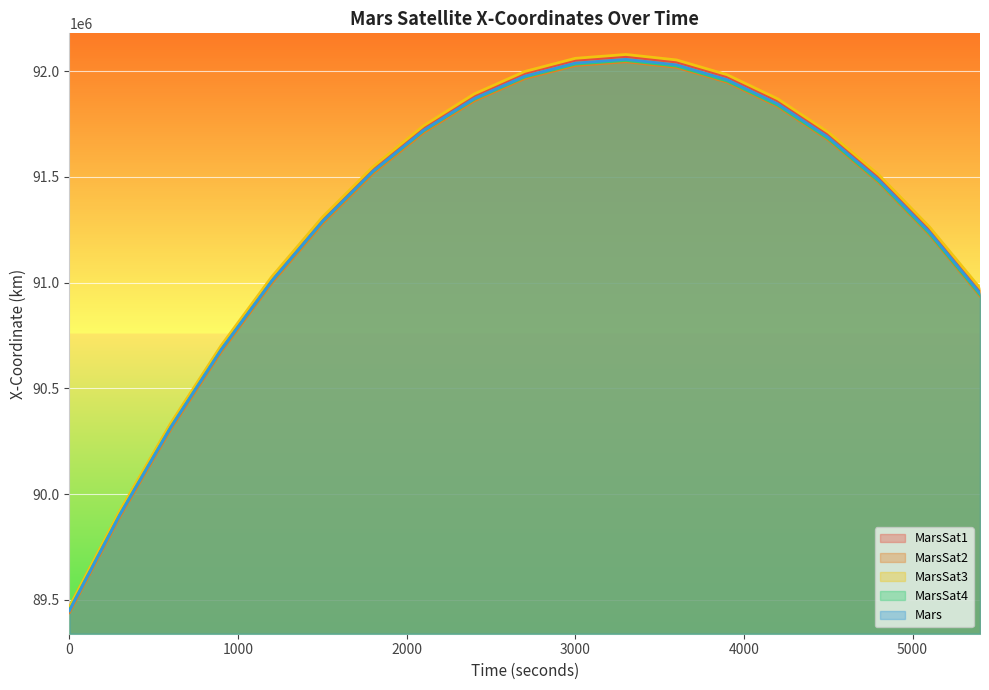

How many lines are shown in the chart?

5